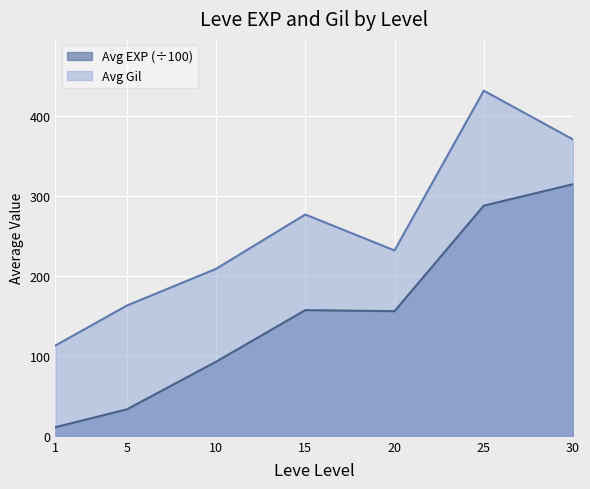

How many lines are shown in the chart?

2